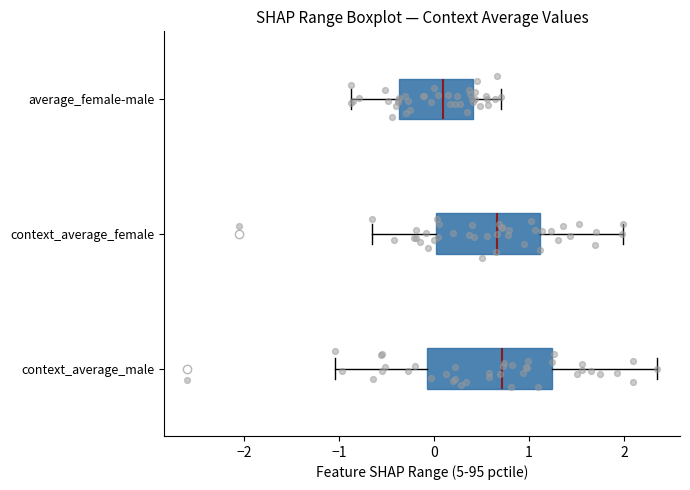

Where does the left whisker of the box for context_average_male end on the x-axis? The values are not printed on the chart, so give them approximately, as read against the axis.

-1.0